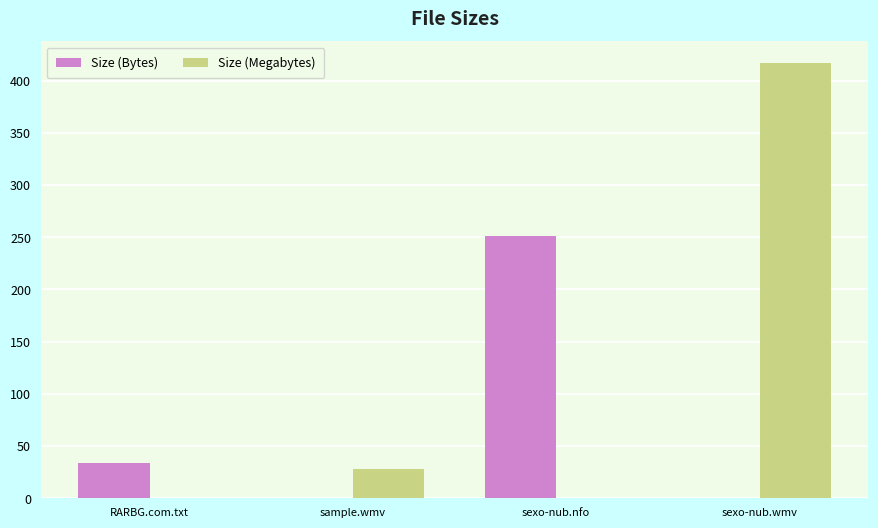

The Size (Bytes) series shows 51.7 at RARBG.com.txt. True or false?

False